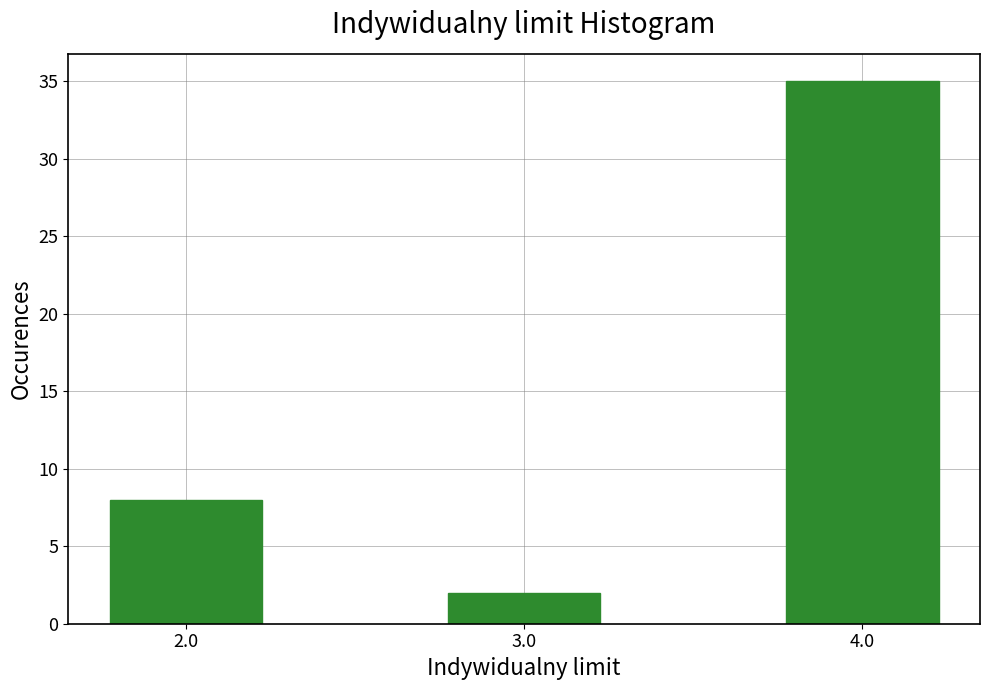

Reading left to right, extract all data points from this chart.

8	2	35